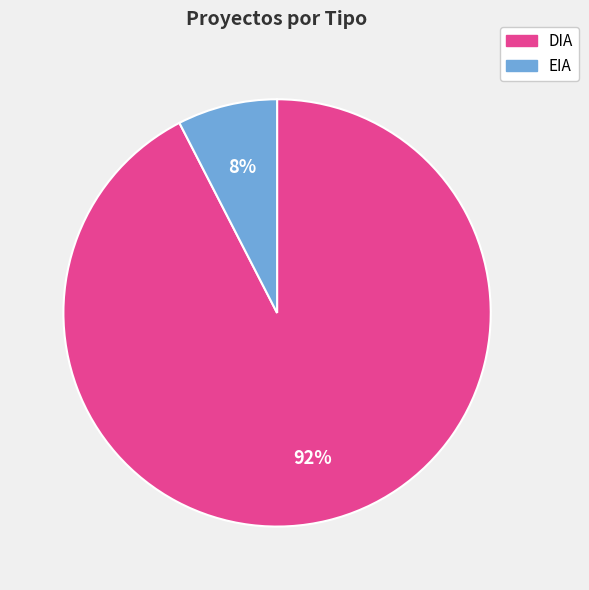

The DIA slice represents 92% of the pie. True or false?

True